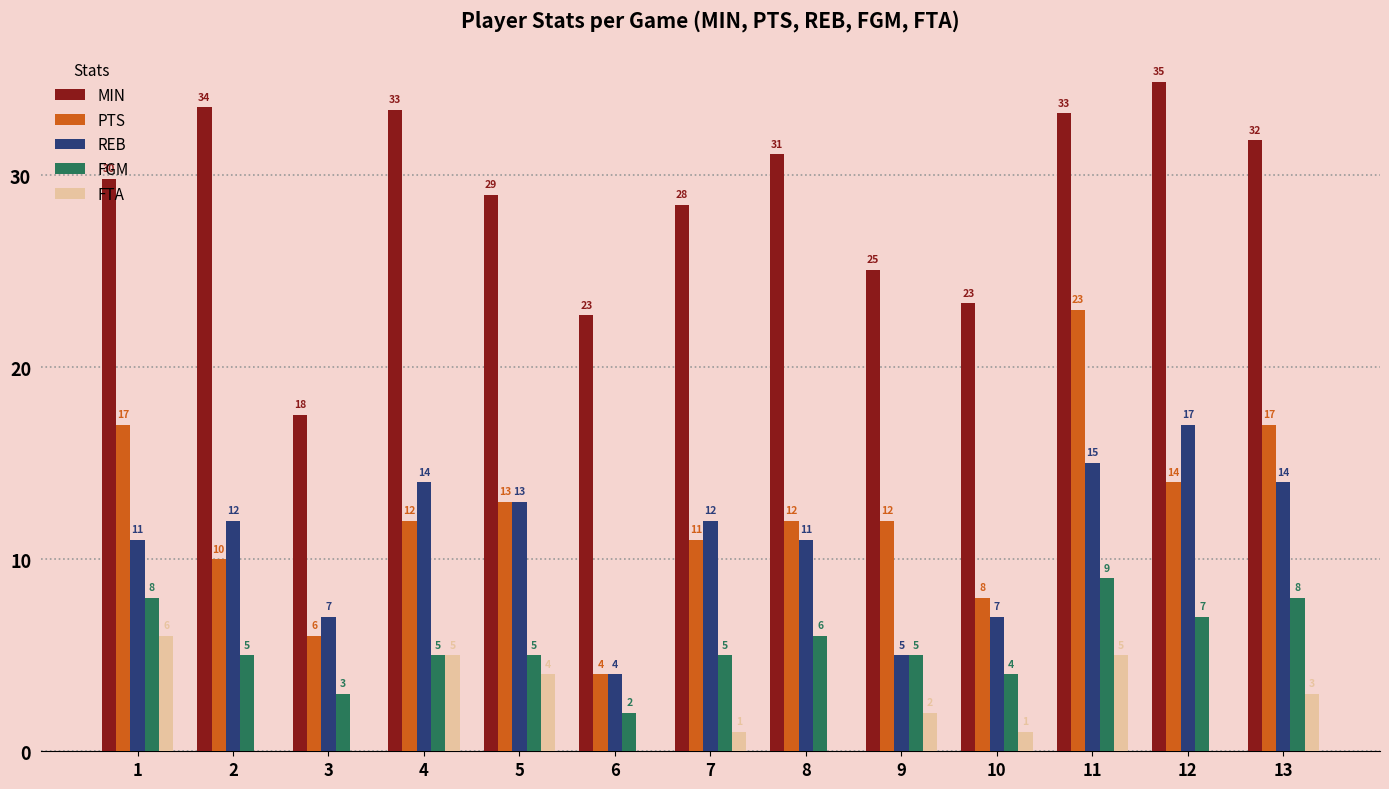

Between 3 and 13, which series saw the biggest shift?

MIN